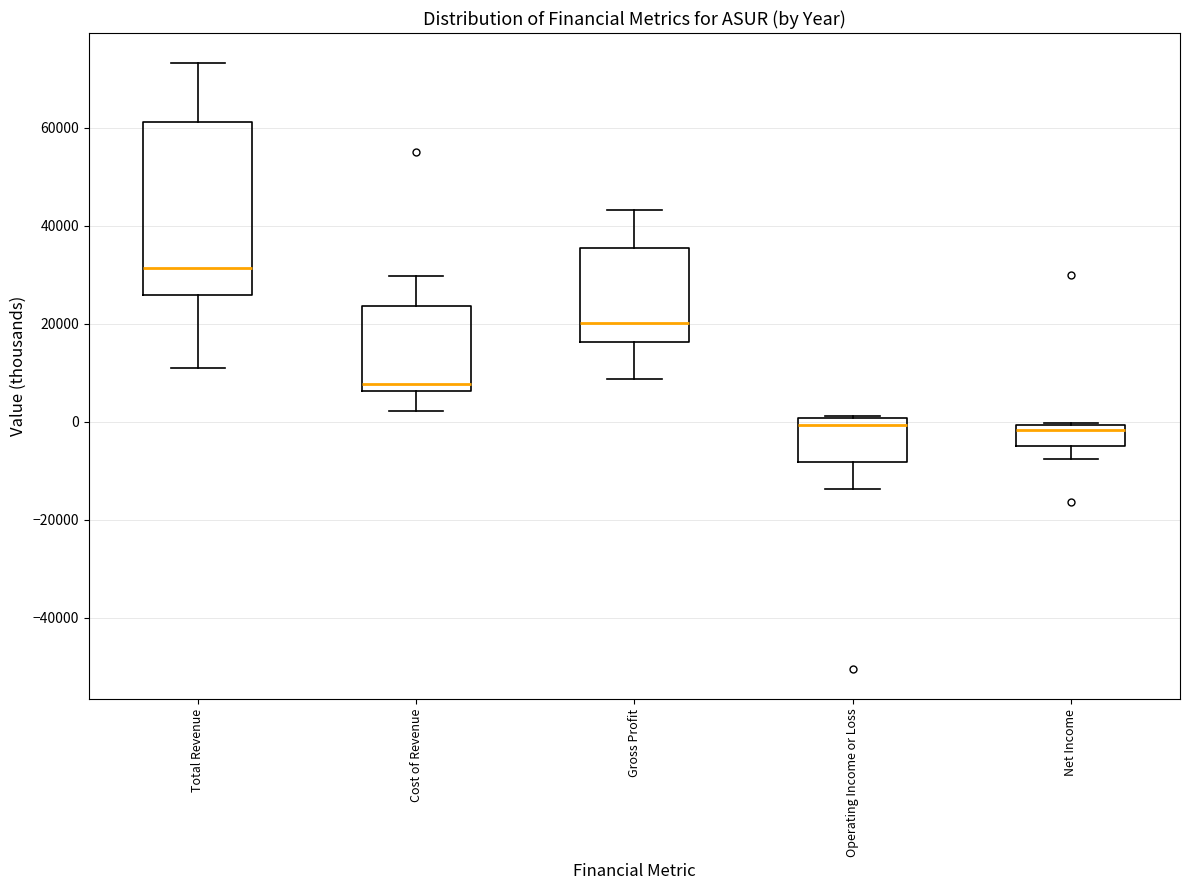

Where does the median line of the box for Net Income sit on the y-axis? The values are not printed on the chart, so give them approximately, as read against the axis.

-2000